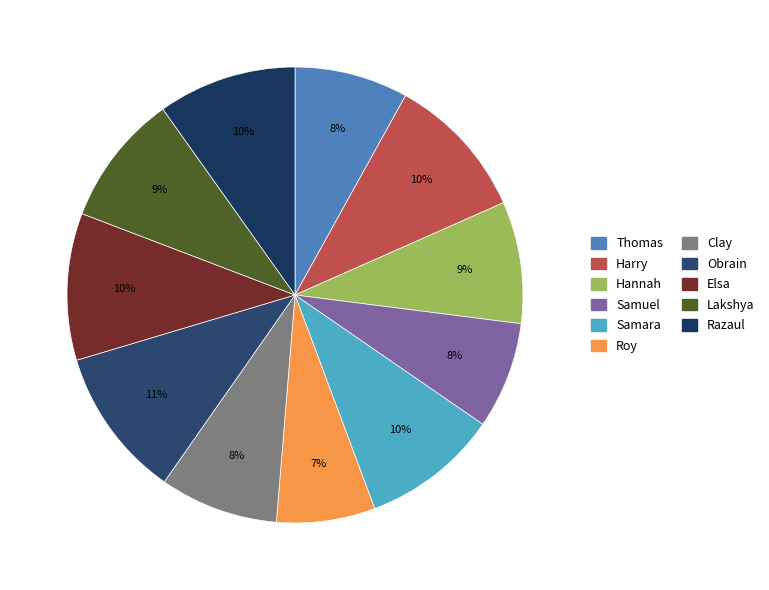

Count the number of slices in the pie.

11